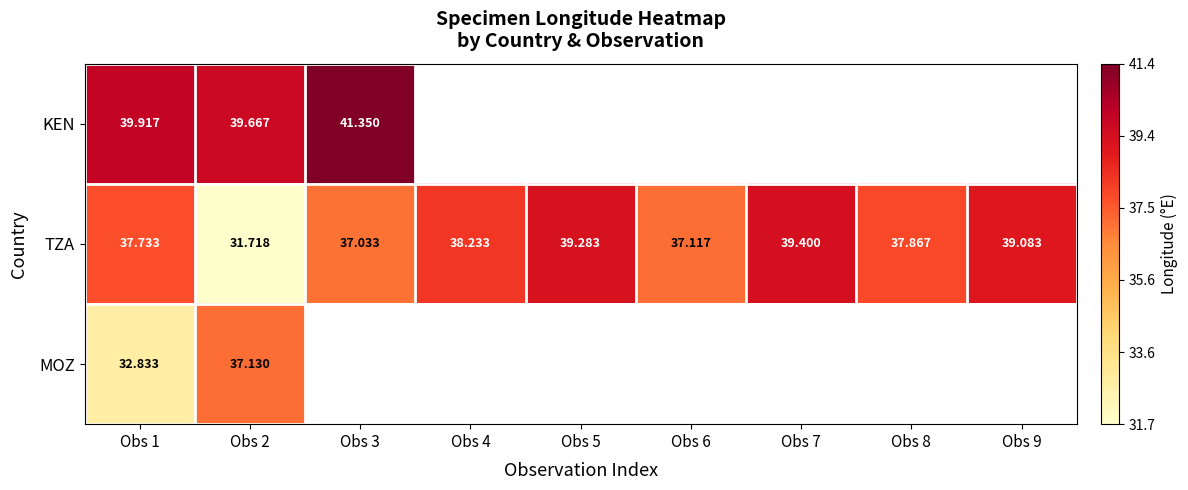

Is the value of TZA at Obs 9 greater than the value of MOZ at Obs 2?

Yes